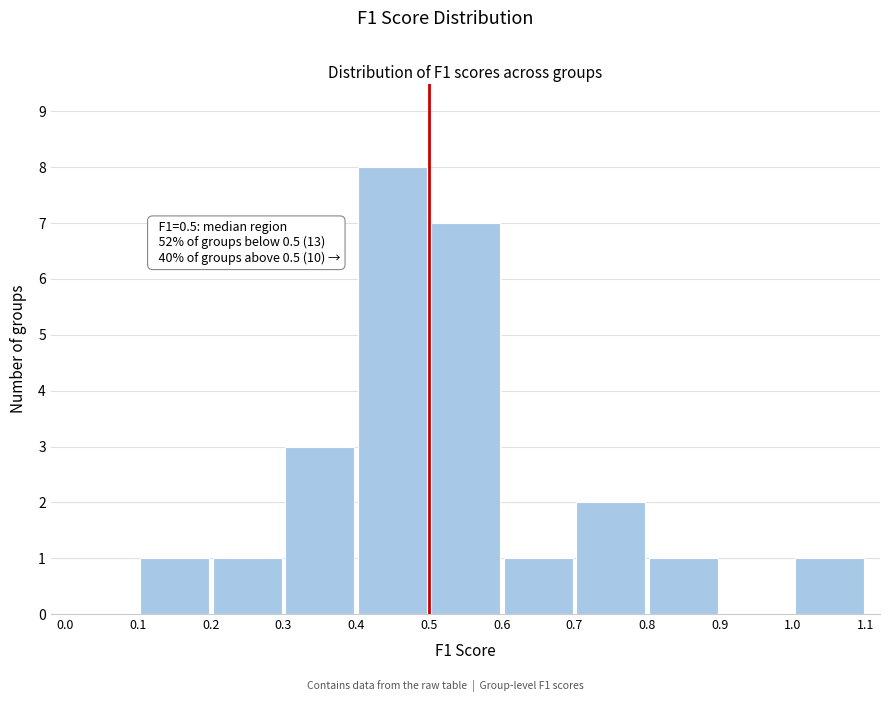

Over which range of the x-axis is the bar tallest?

0.4 to 0.5